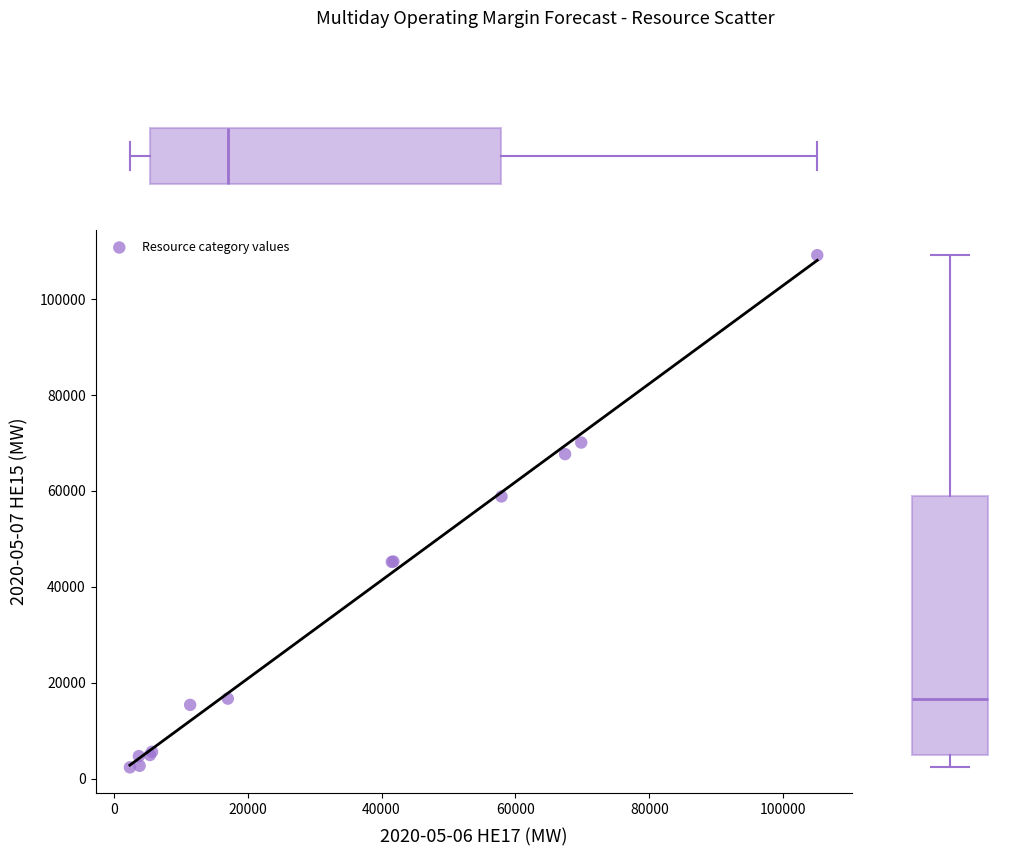

What Y value in the scatter plot is closest to 55771?

58852.0